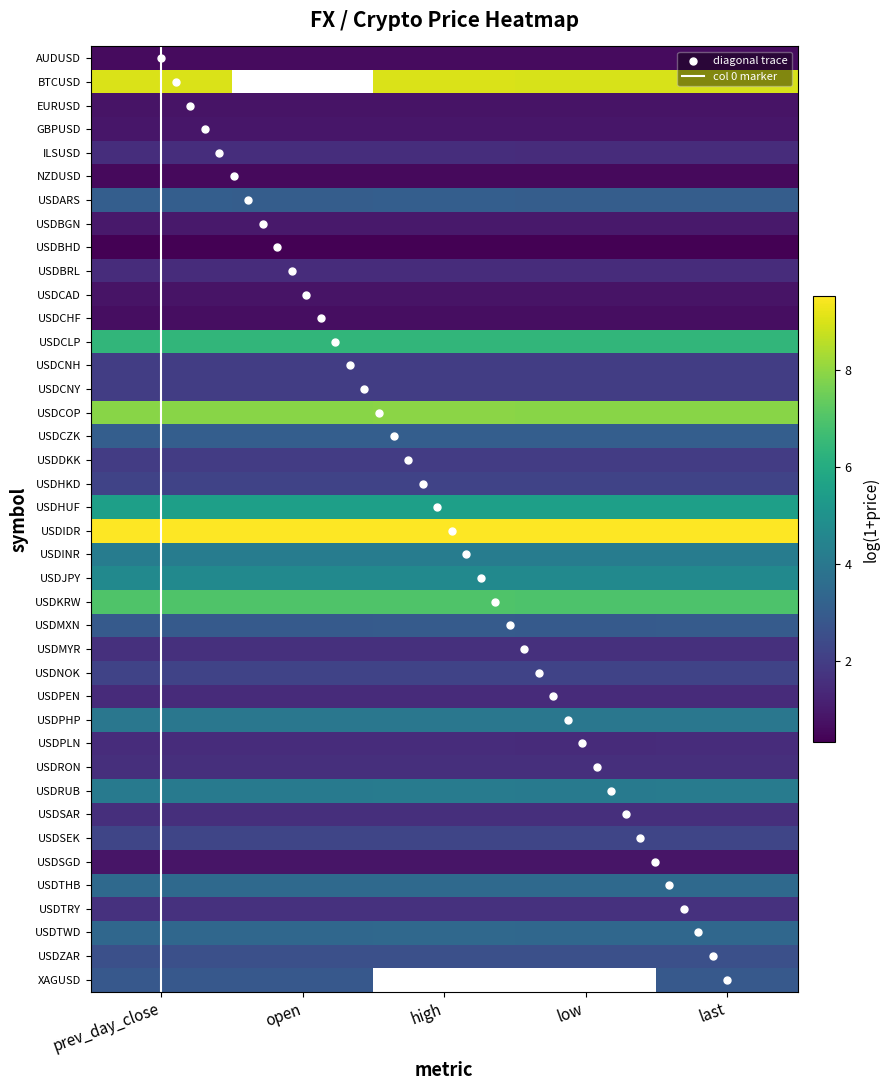

Which series changed the most between open and low?

USDBRL